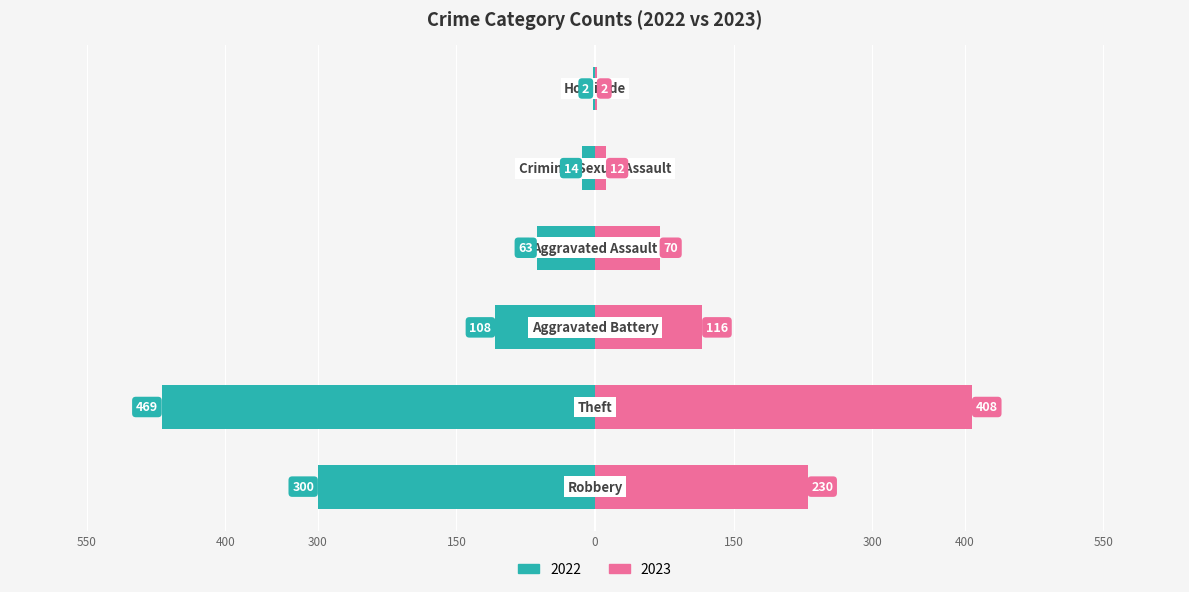

True or false: 2023 has a value of 2 at 150.

True